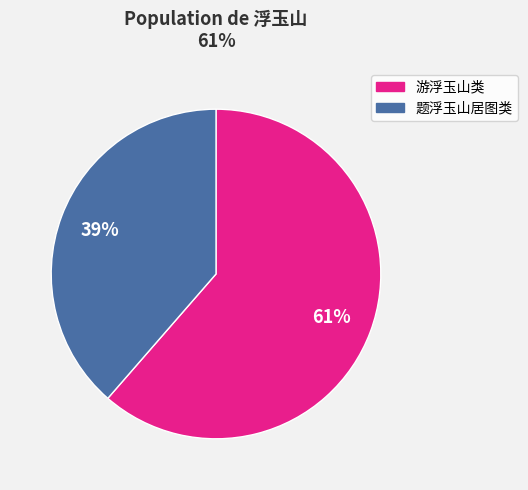

Rank the categories by value from lowest to highest.

题浮玉山居图类, 游浮玉山类